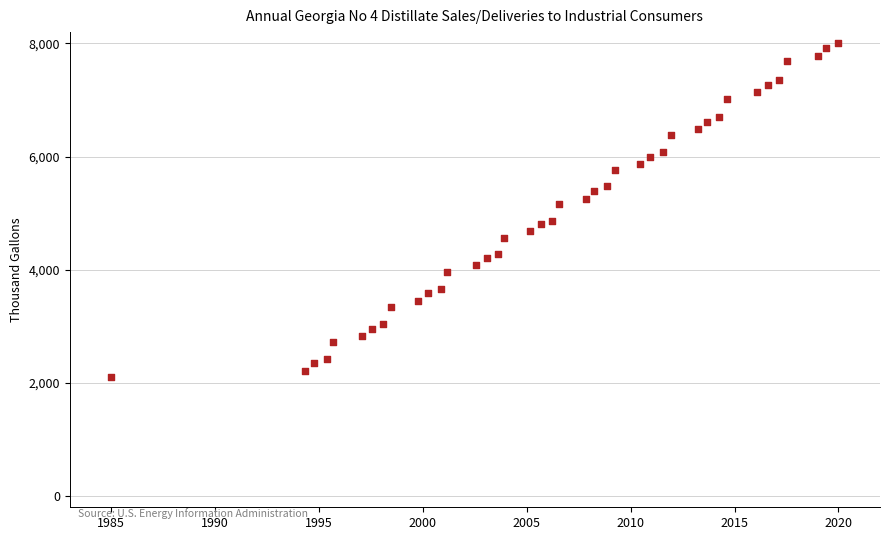

What is the range of Y values (max minus min)?

5895.5